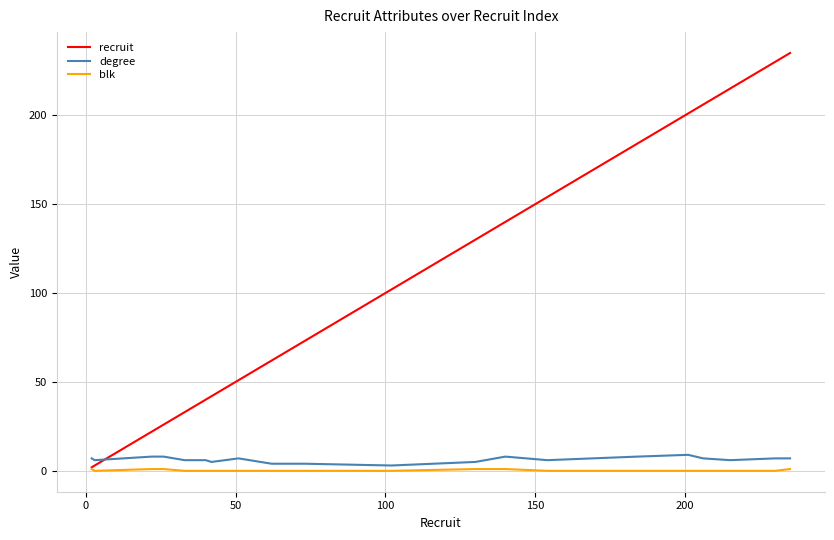

Which series has the largest range (max minus min)?

recruit